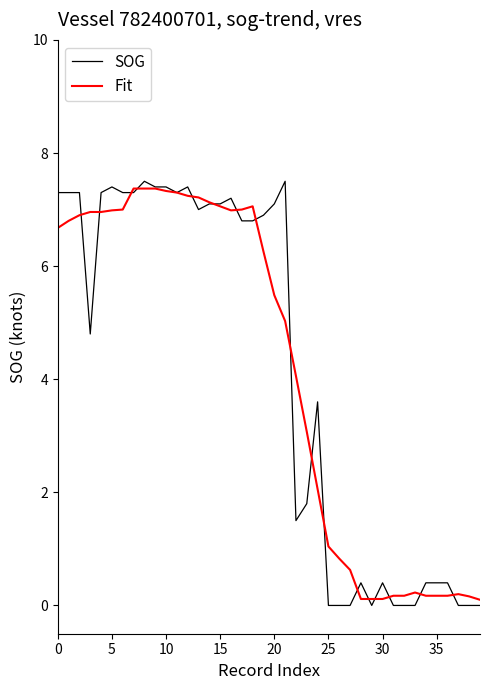

Which series has the largest range (max minus min)?

SOG